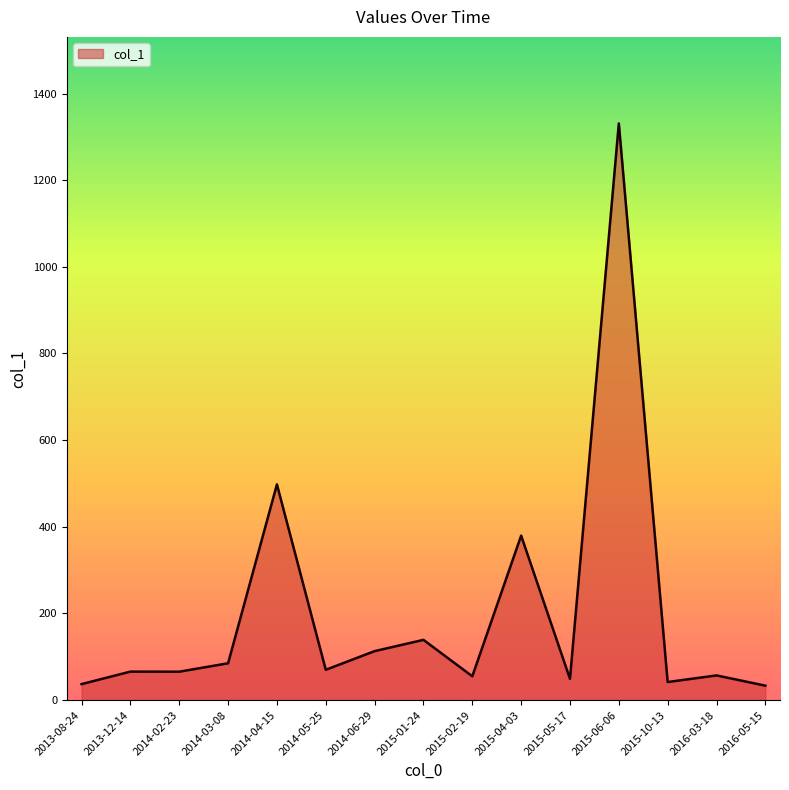

At which category does the chart reach its peak across all series?

2015-06-06